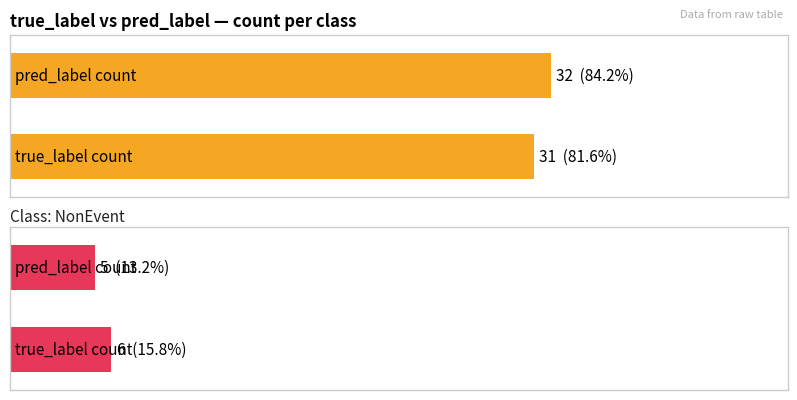

At which category is the sum across all series the highest?

true_label=Event